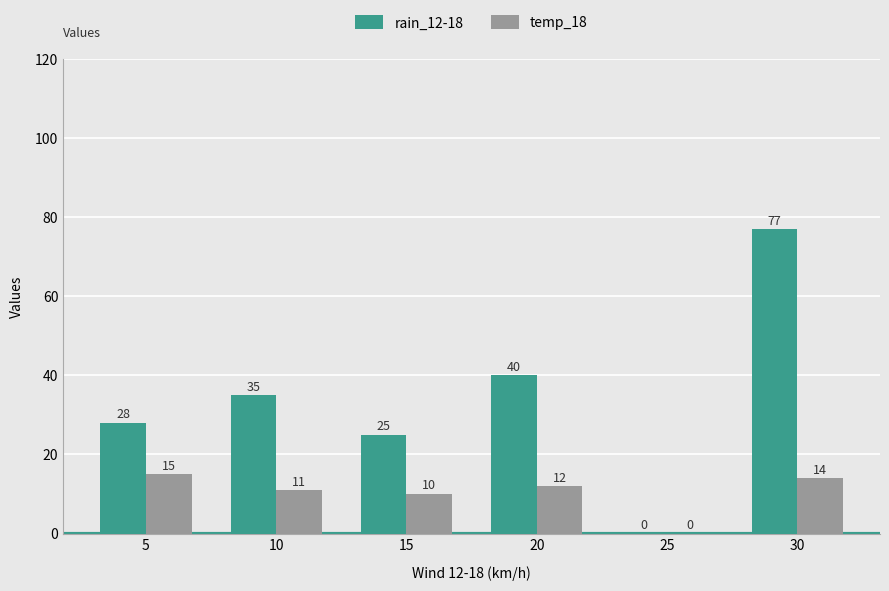

Reading right to left, extract all data points from this chart.

rain_12-18: 30=77	25=0	20=40	15=25	10=35	5=28
temp_18: 30=14	25=0	20=12	15=10	10=11	5=15